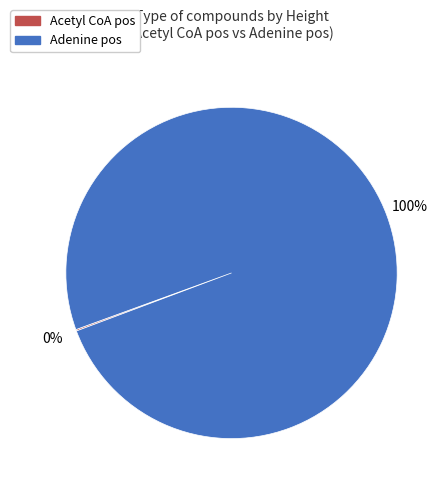

Is there any slice that represents more than half of the pie?

Yes